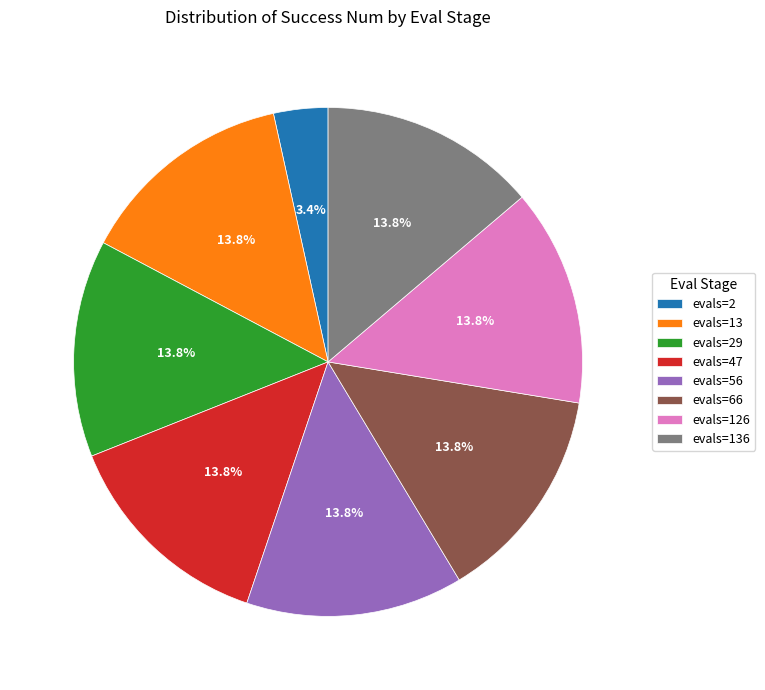

True or false: evals=66 accounts for 8% of the total.

False